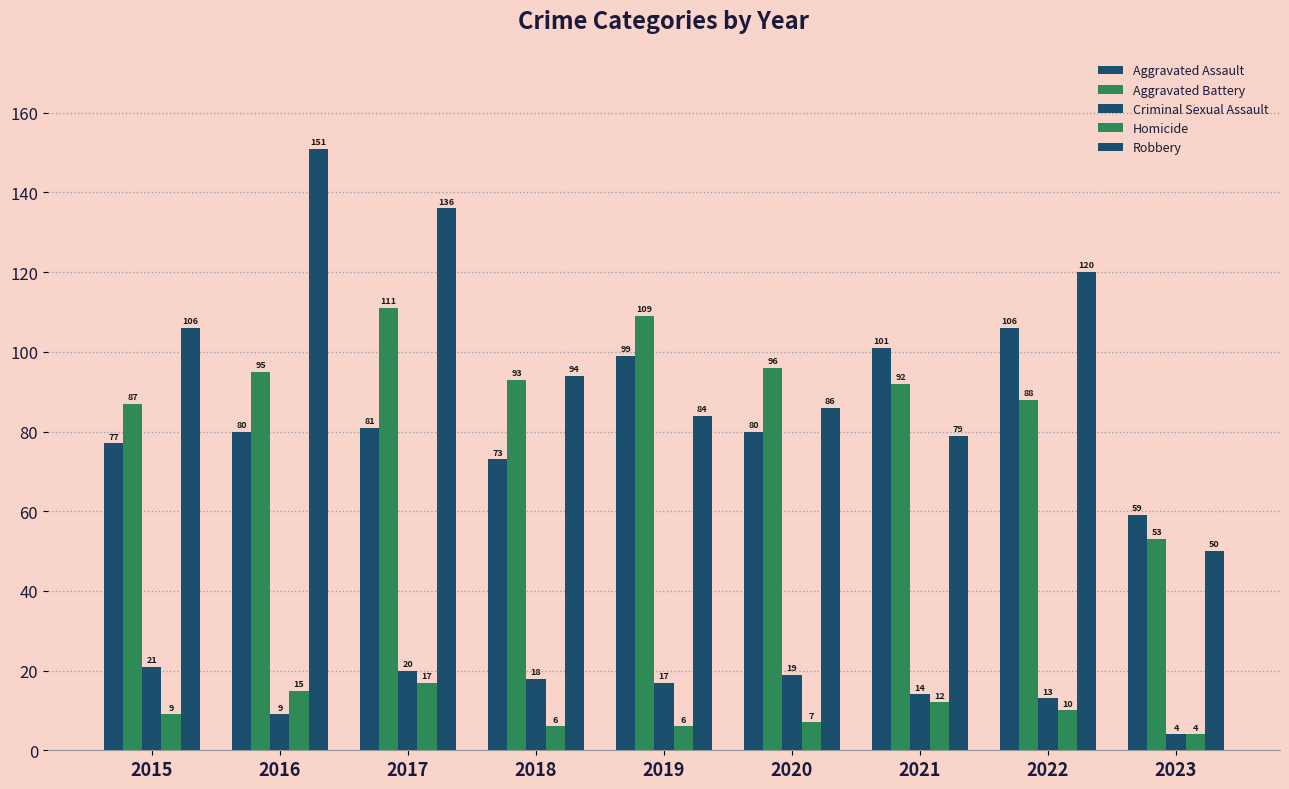

What is the average value of the Aggravated Assault series?

84